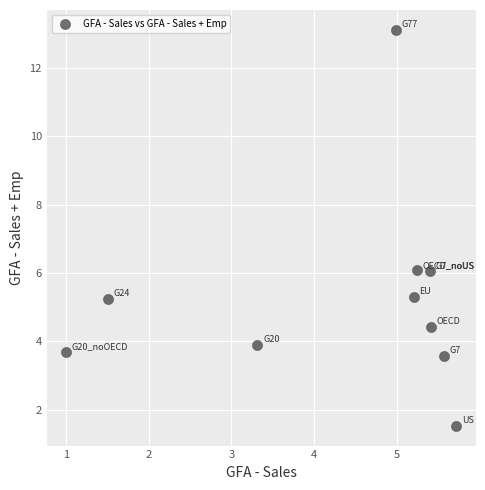

What is the average X value?

4.3